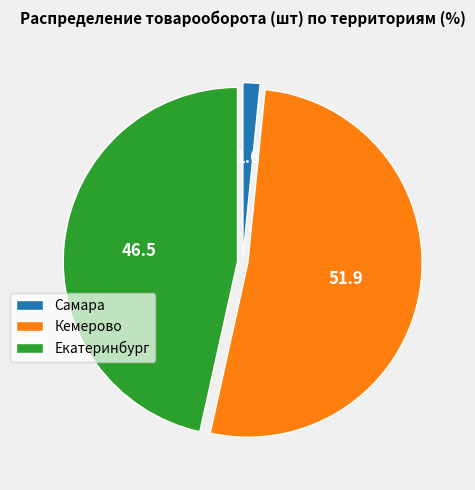

True or false: Самара accounts for 2% of the total.

True